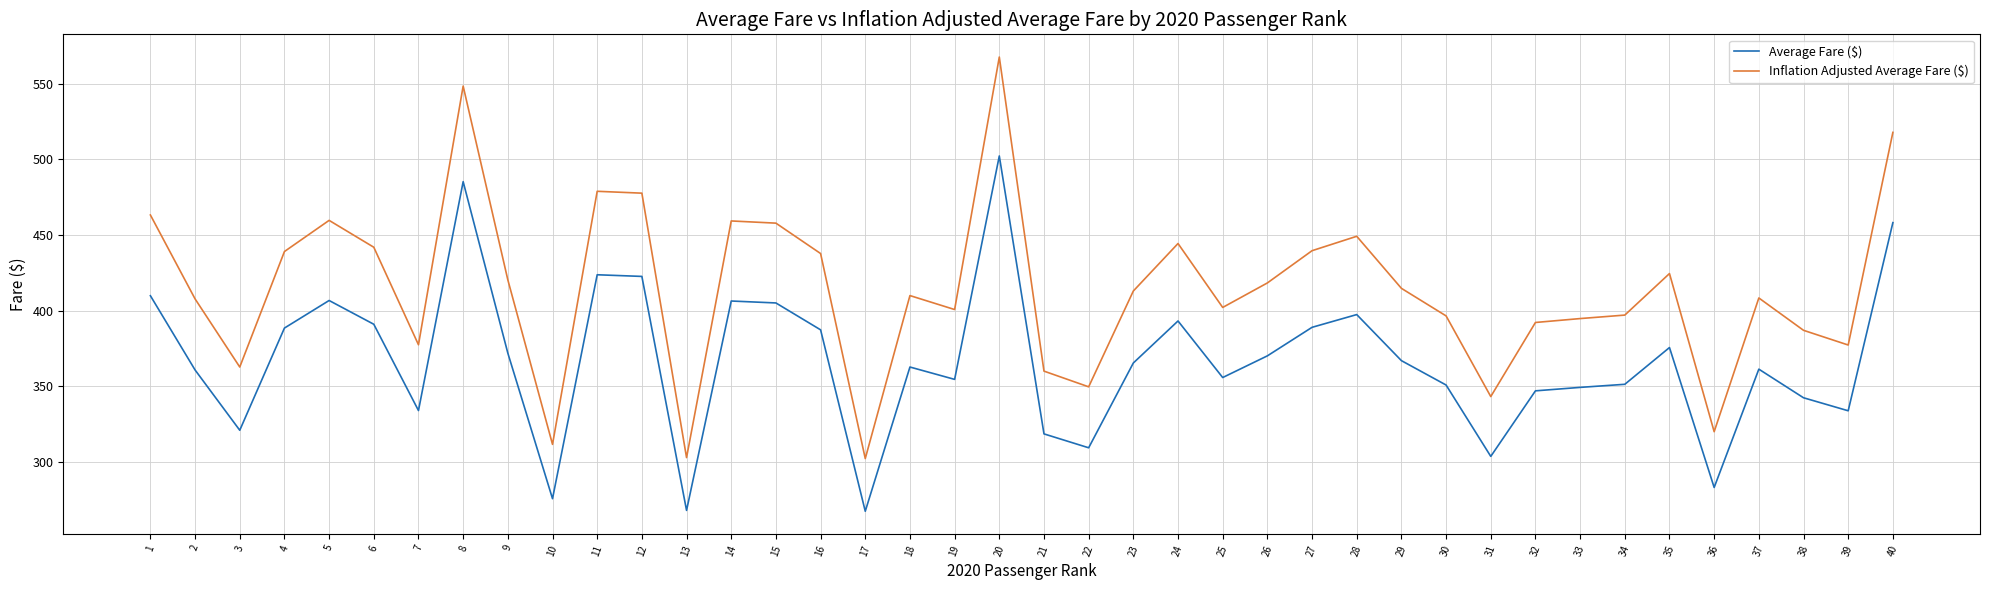

Rank the series by their maximum value, from highest to lowest.

Inflation Adjusted Average Fare ($), Average Fare ($)